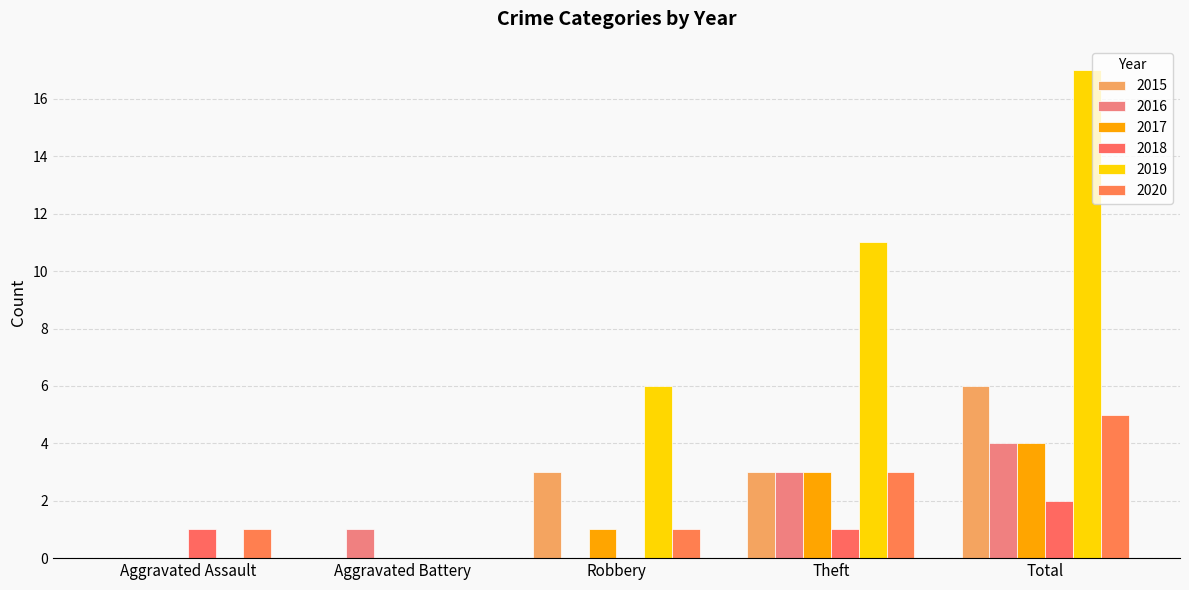

True or false: 2015 has a value of 1 at Robbery.

False